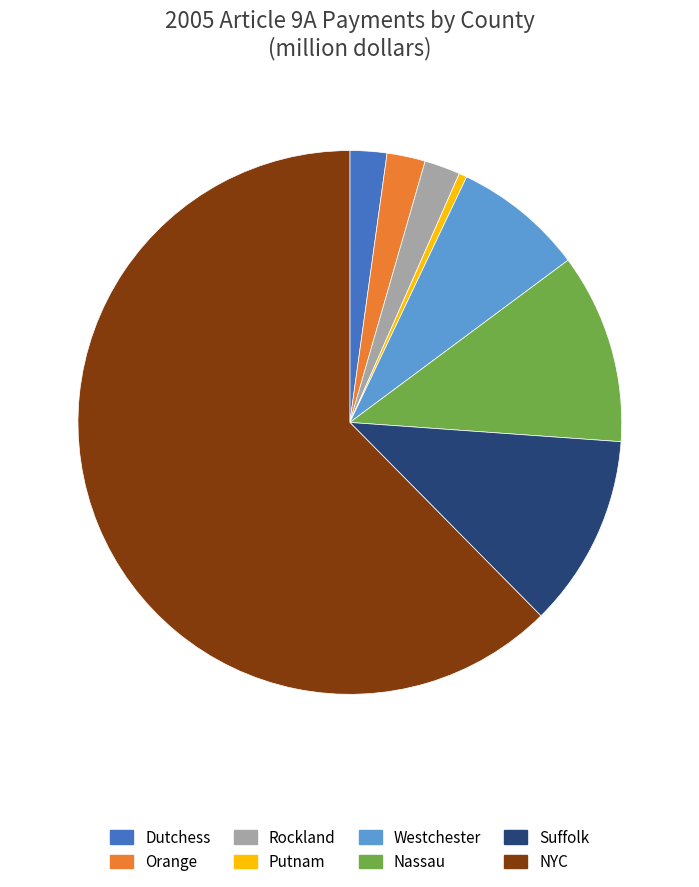

How many slices are in this pie chart?

8